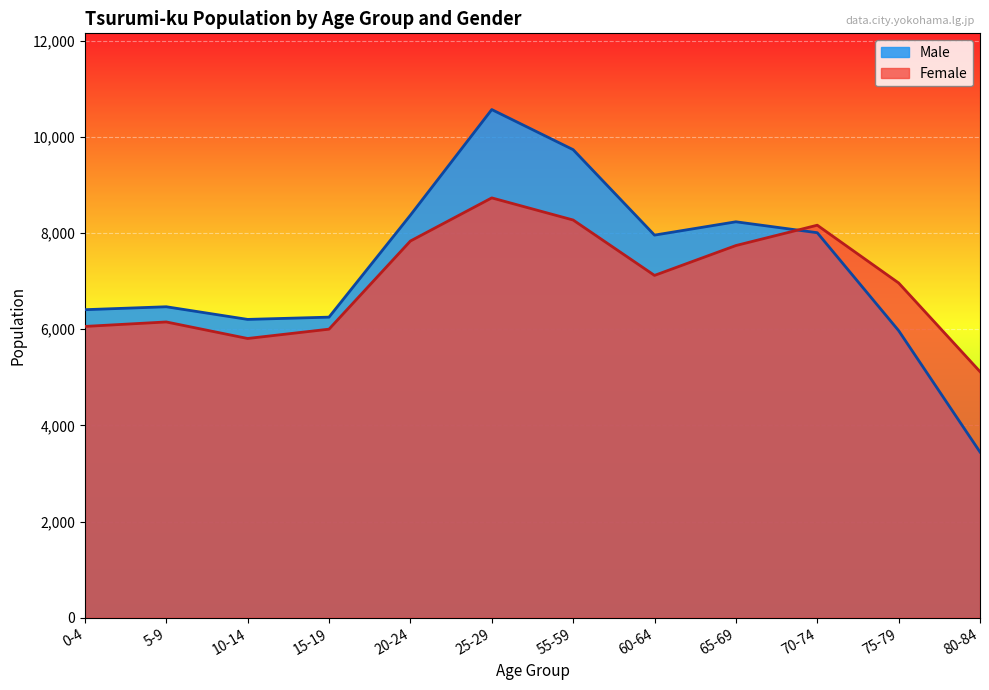

What is the greatest value displayed?

10568